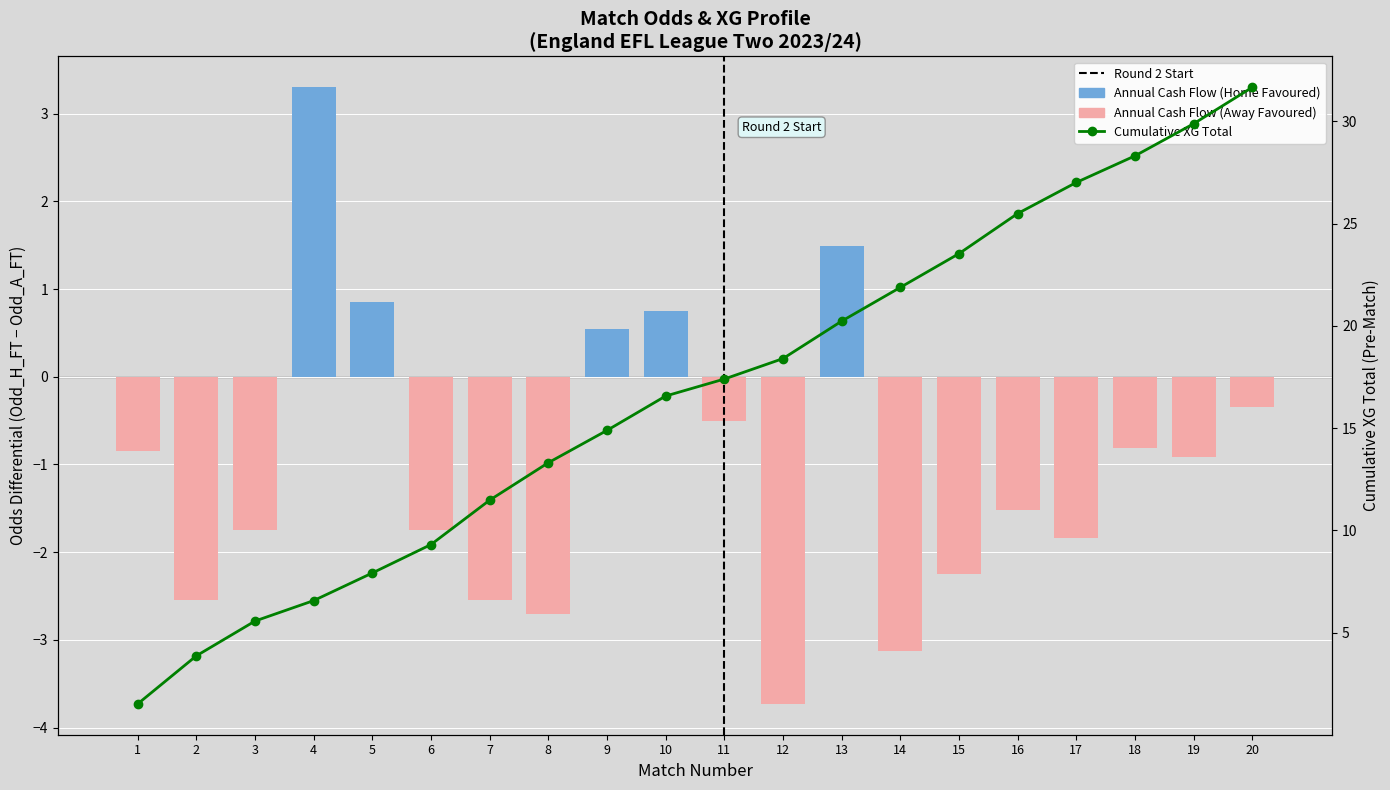

Reading left to right, transcribe all the data shown in this chart.

Annual Cash Flow: 1=-0.9	2=-2.5	3=-1.8	4=3.3	5=0.9	6=-1.8	7=-2.5	8=-2.7	9=0.5	10=0.8	11=-0.5	12=-3.7	13=1.5	14=-3.1	15=-2.2	16=-1.5	17=-1.8	18=-0.8	19=-0.9	20=-0.4
Cumulative XG Total: 1=1.5	2=3.9	3=5.6	4=6.6	5=7.9	6=9.3	7=11.5	8=13.3	9=14.9	10=16.6	11=17.4	12=18.4	13=20.2	14=21.9	15=23.5	16=25.5	17=27.0	18=28.3	19=29.9	20=31.7